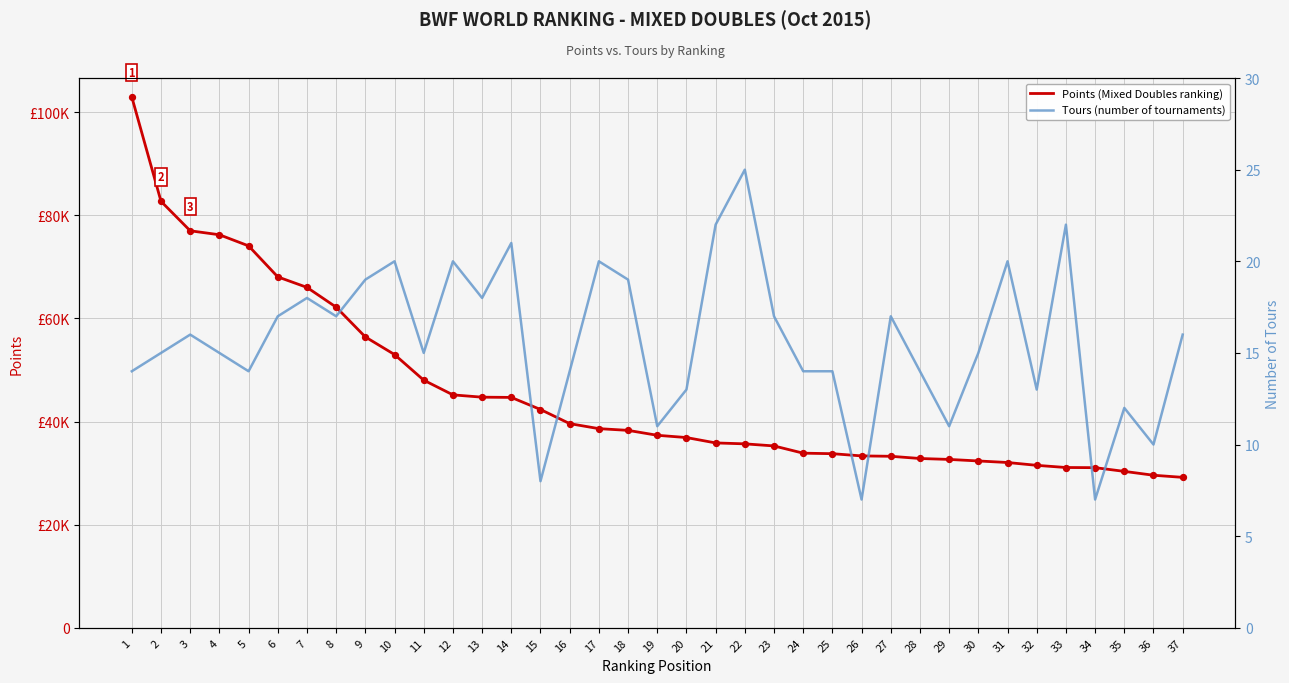

Is the value of Tours (number of tournaments) at 28 greater than the value of Points (Mixed Doubles ranking) at 26?

No